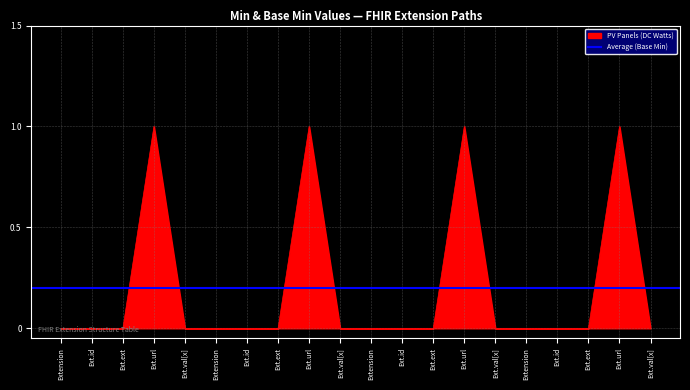

Where do PV Panels (DC Watts) and Average (DC Watts) first cross each other?

Extension.extension and Extension.url